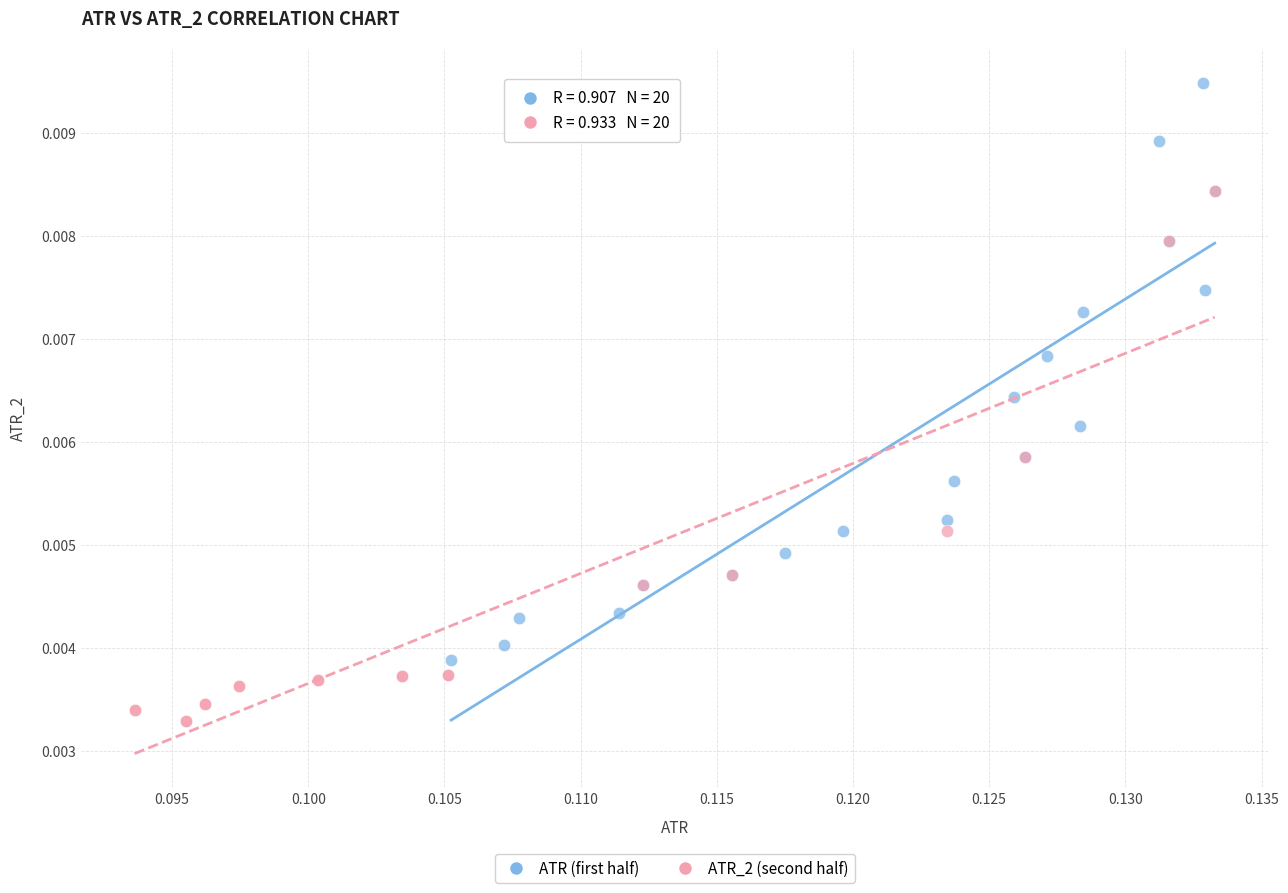

Which series contains the lowest Y value?

ATR_2 (second half)